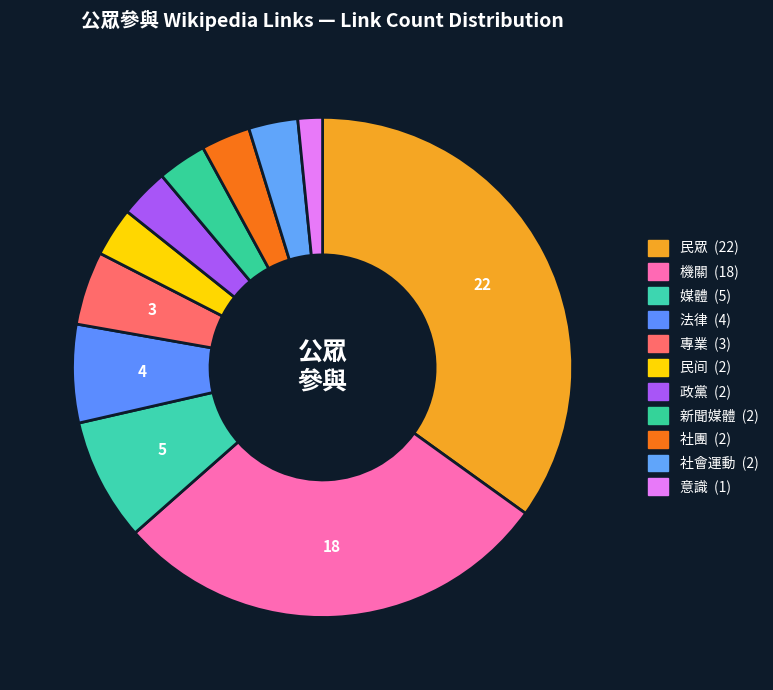

What is the ratio of the value at 民眾 to the value at 法律?

5.5